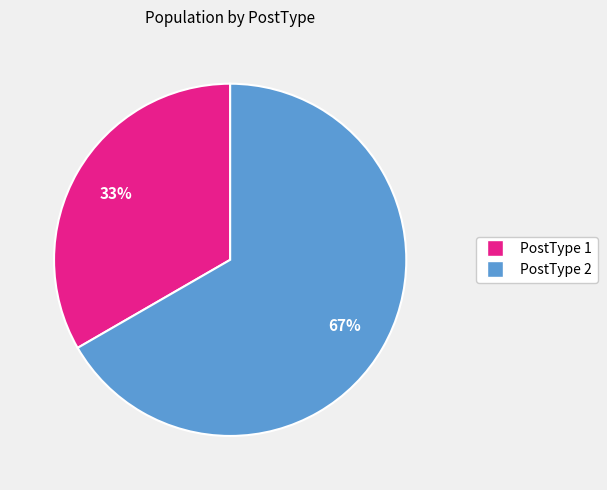

What is the ratio of the value at PostType 2 to the value at PostType 1?

2.0